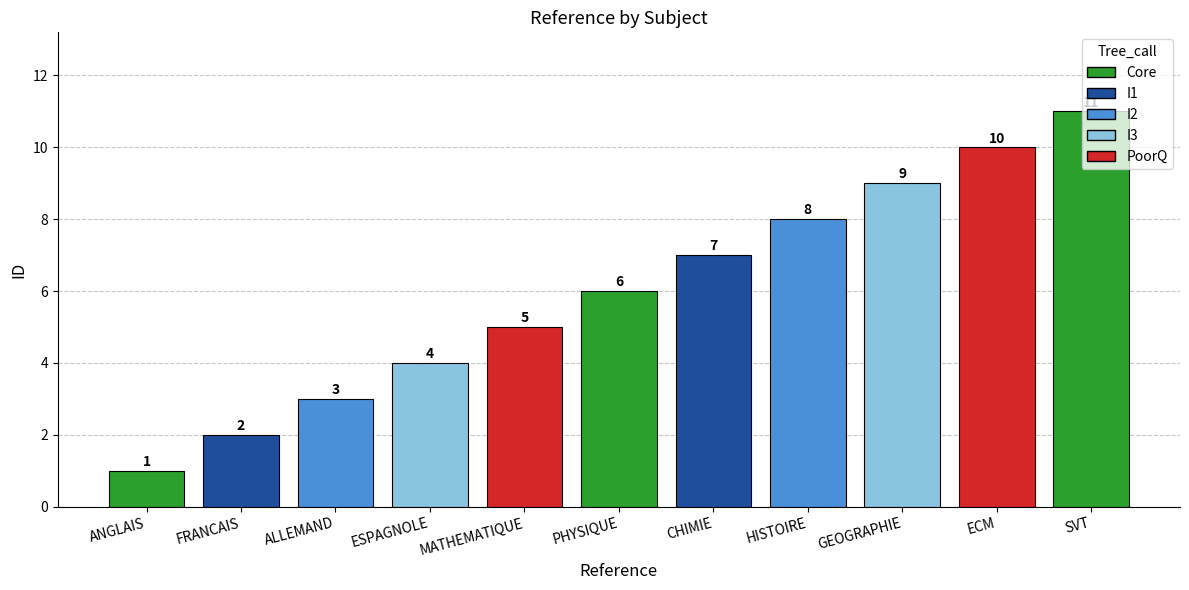

Between GEOGRAPHIE and ESPAGNOLE, which is larger?

GEOGRAPHIE